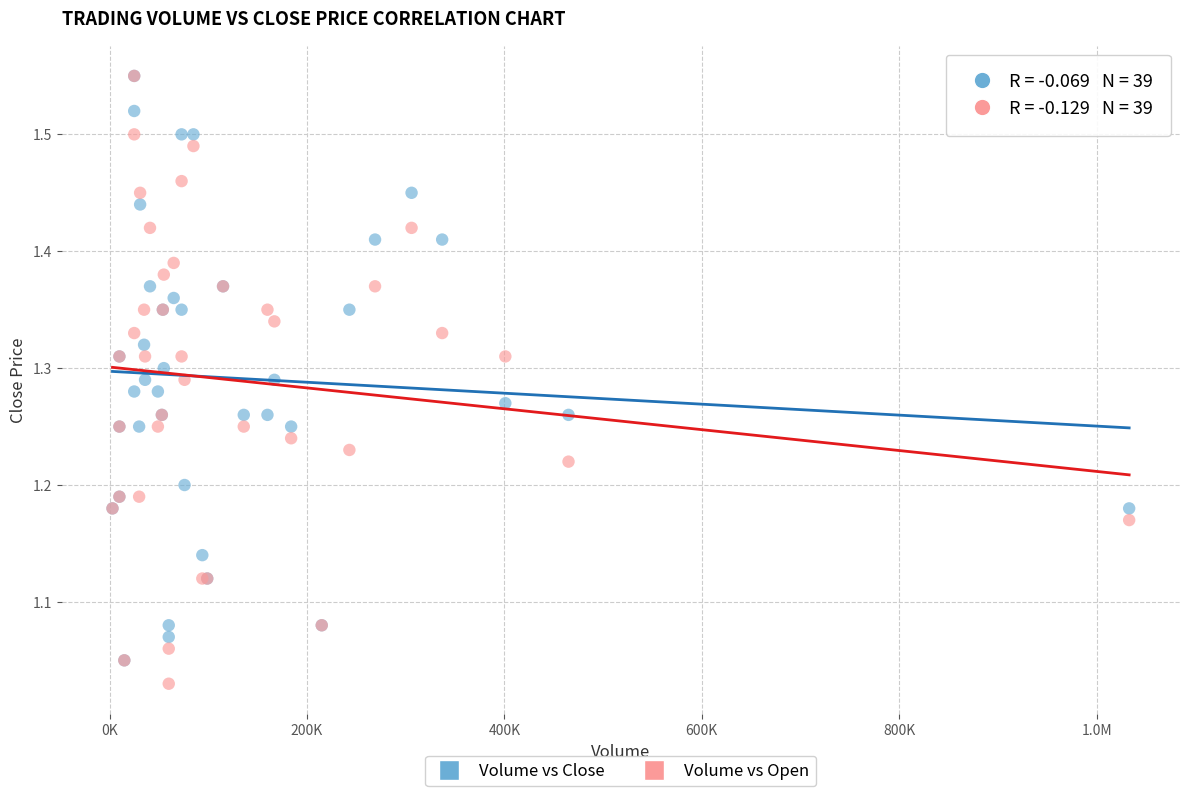

What are all the series names shown in the legend?

Volume vs Close, Volume vs Open